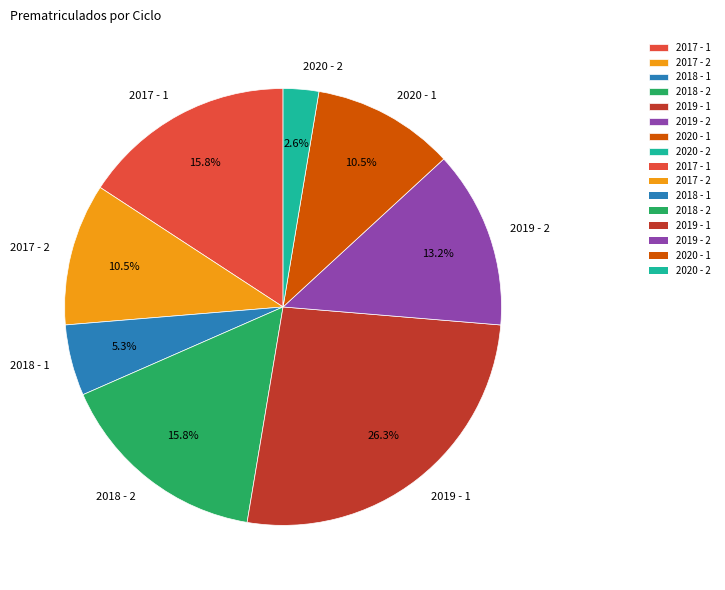

To the nearest percent, what is the average slice percentage?

12%